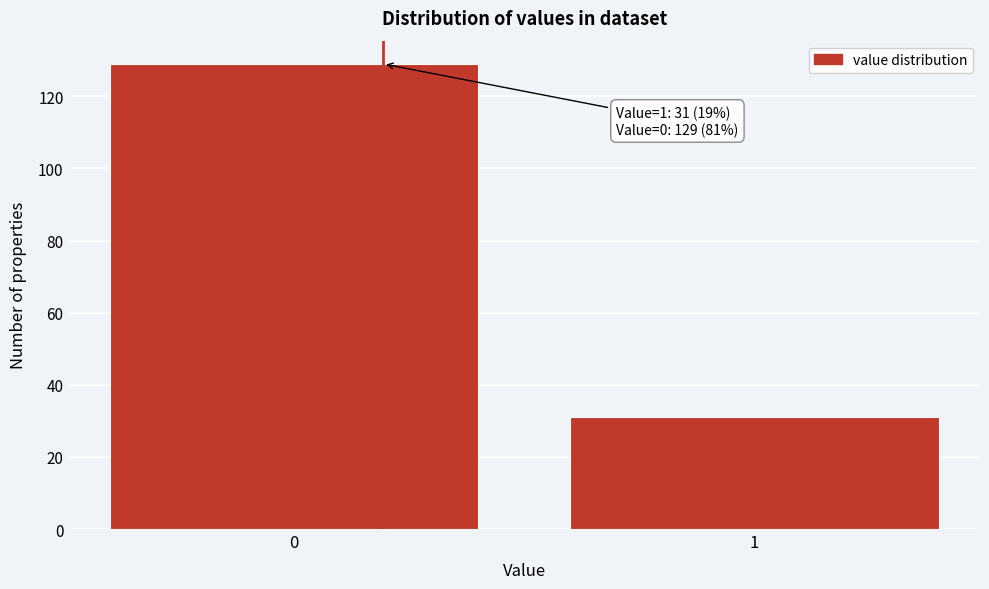

Reading left to right, what are all the values shown in this chart?

0=129	1=31